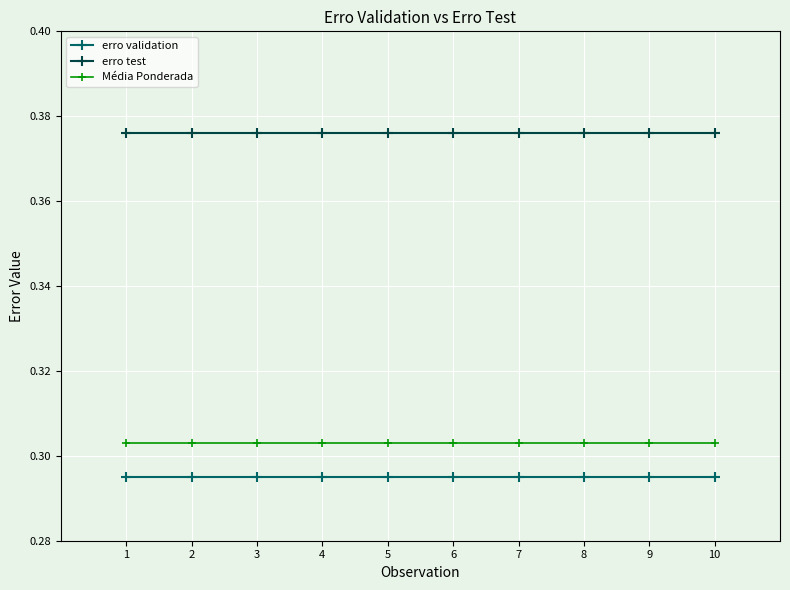

What is the sum of the erro validation values at 10 and 5?

0.6